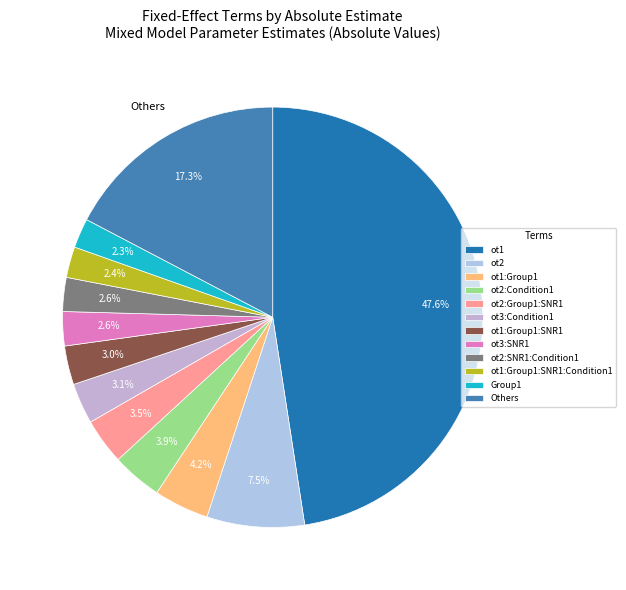

How many segments does this pie chart have?

12